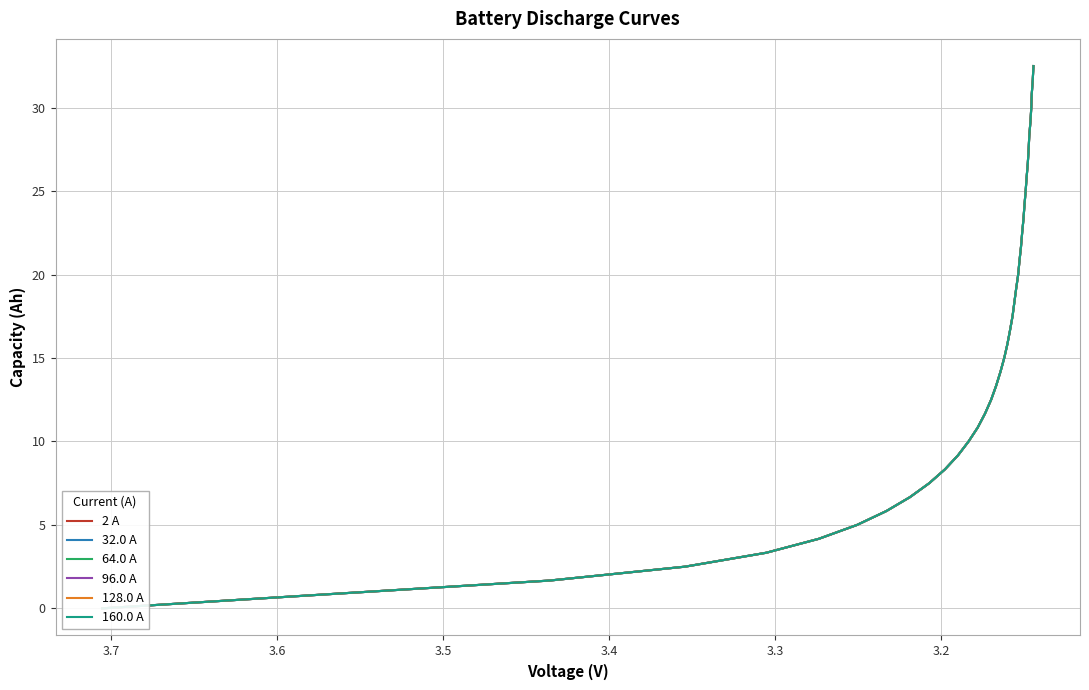

How many values in the 2 A series exceed 16?

20